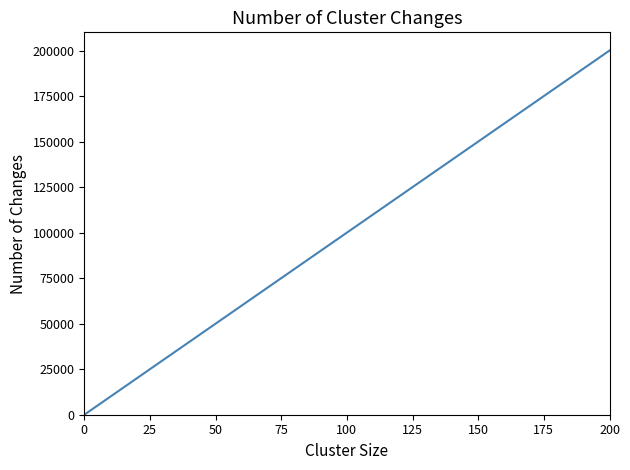

Does the chart display data point markers on the line(s)?

No